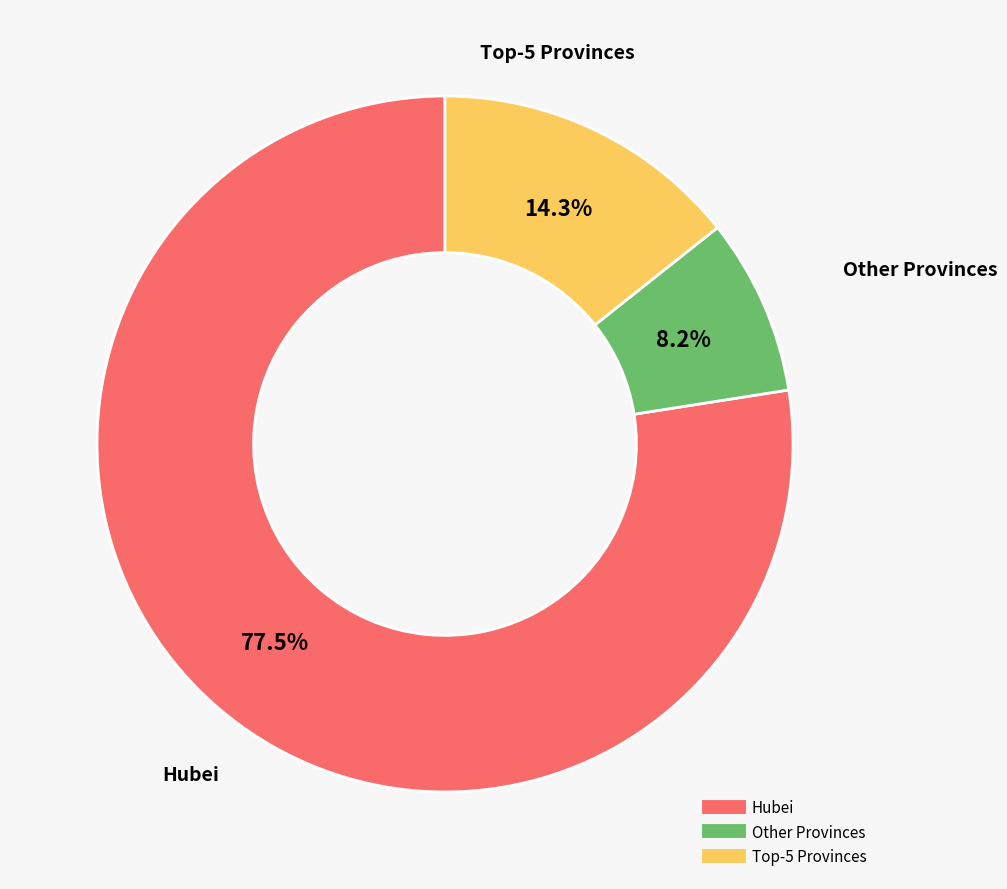

Does any single category account for the majority?

Yes